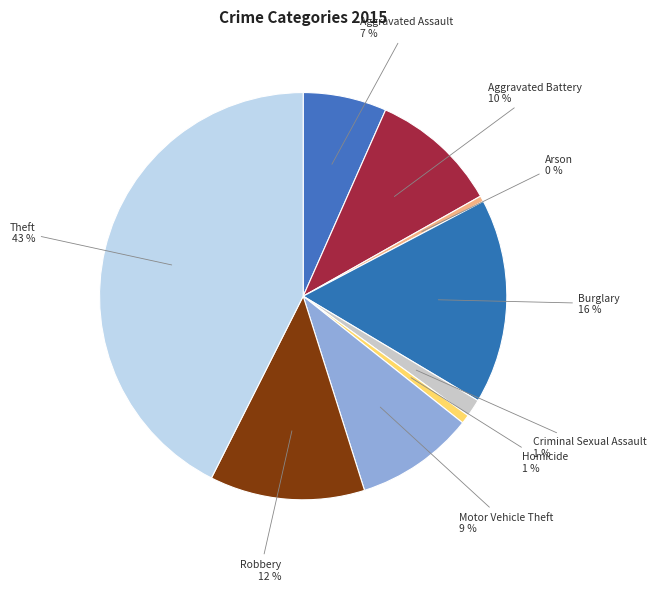

Is there any slice that represents more than half of the pie?

No